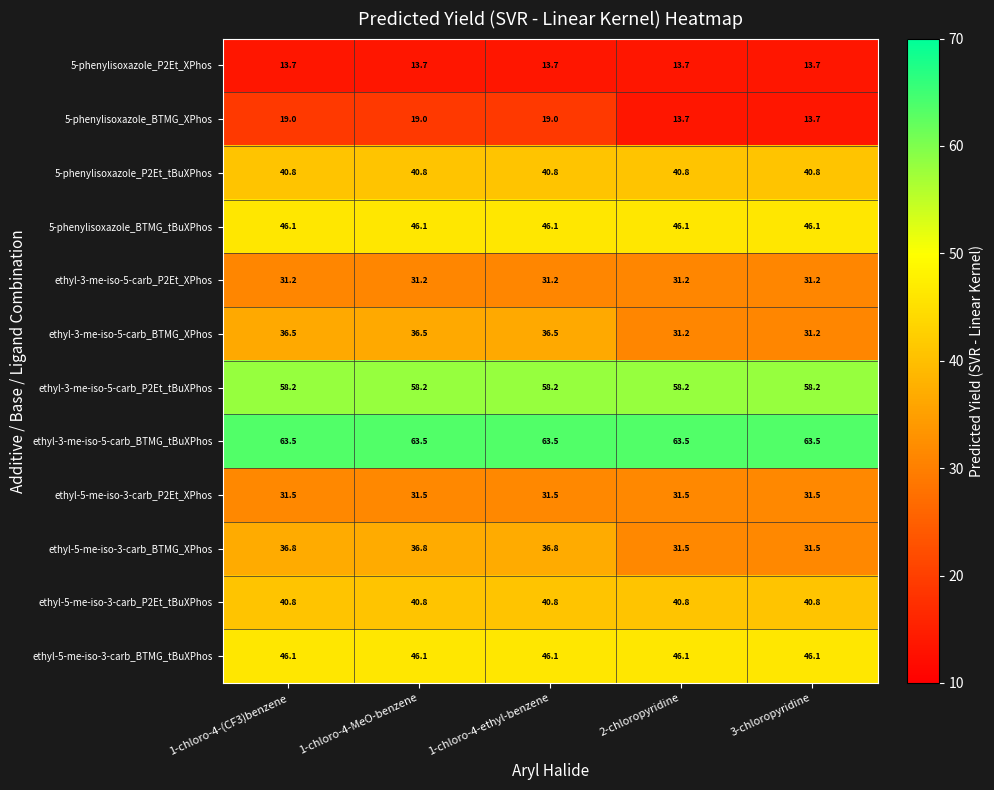

How many series are shown in this chart?

12